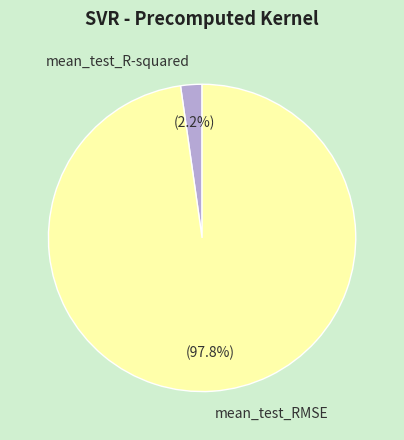

What percentage is NOT represented by mean_test_RMSE?

2.2%